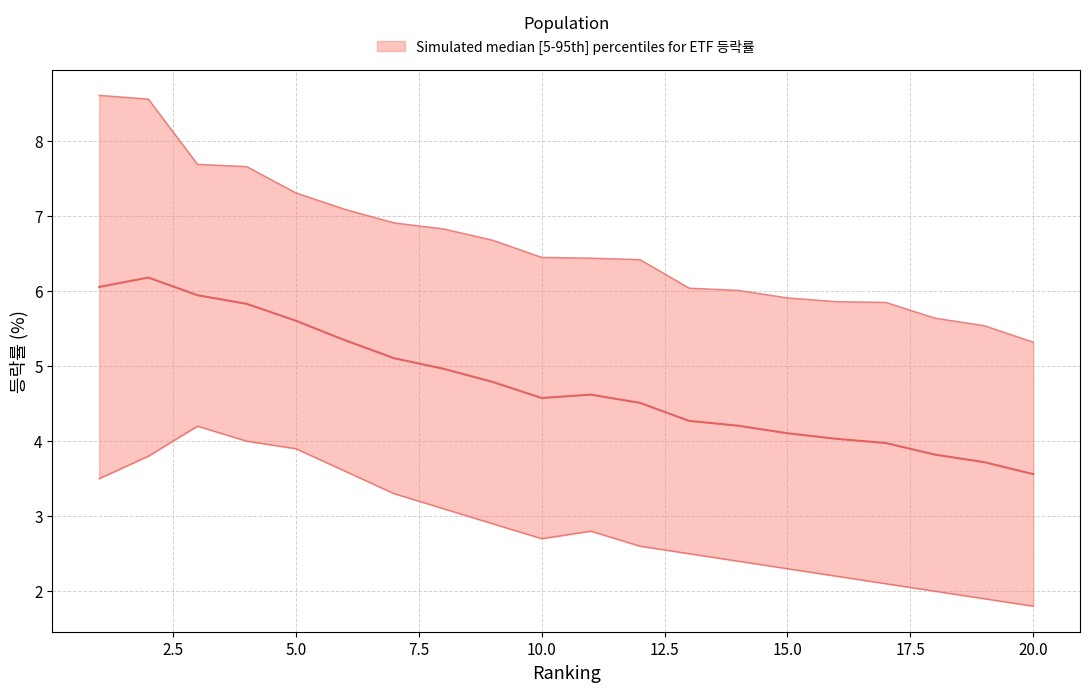

The chart shows a value of 4.5 at 5. True or false?

False